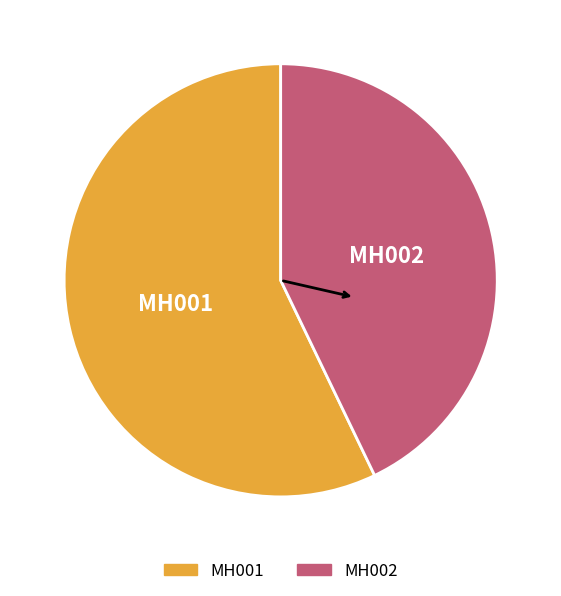

The MH001 slice represents 47% of the pie. True or false?

False